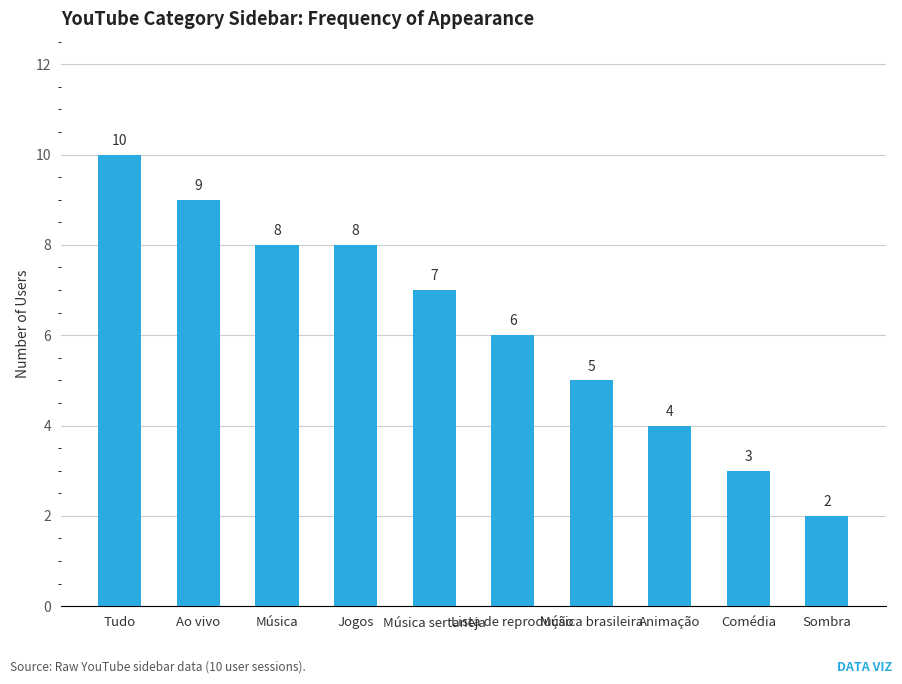

True or false: the data shows 6 at Tudo.

False